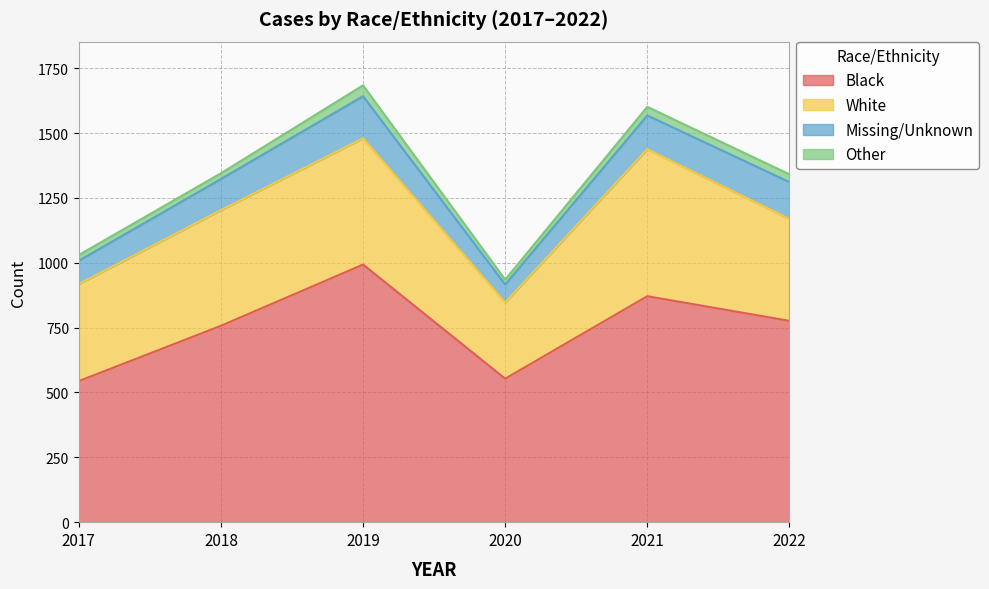

What is the sum of all White values?

2561